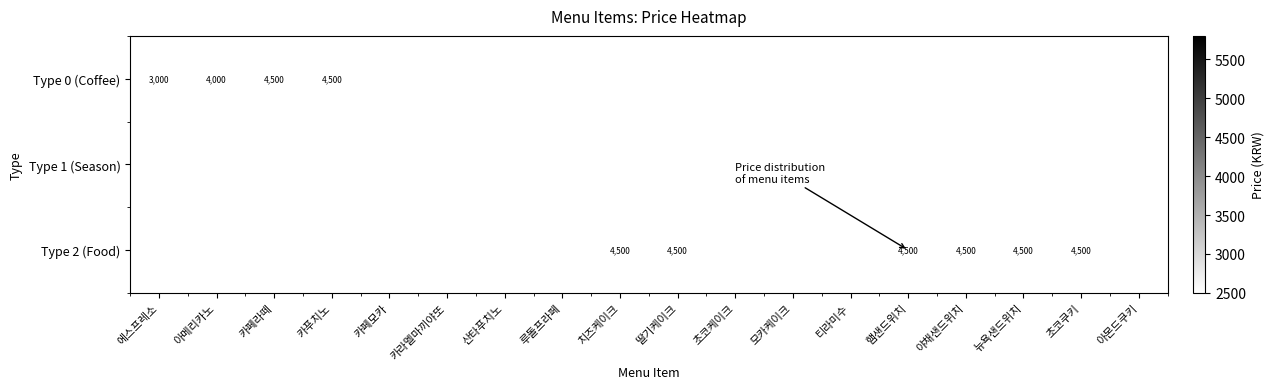

The Type 2 (Food) series shows 1896 at 치즈케이크. True or false?

False